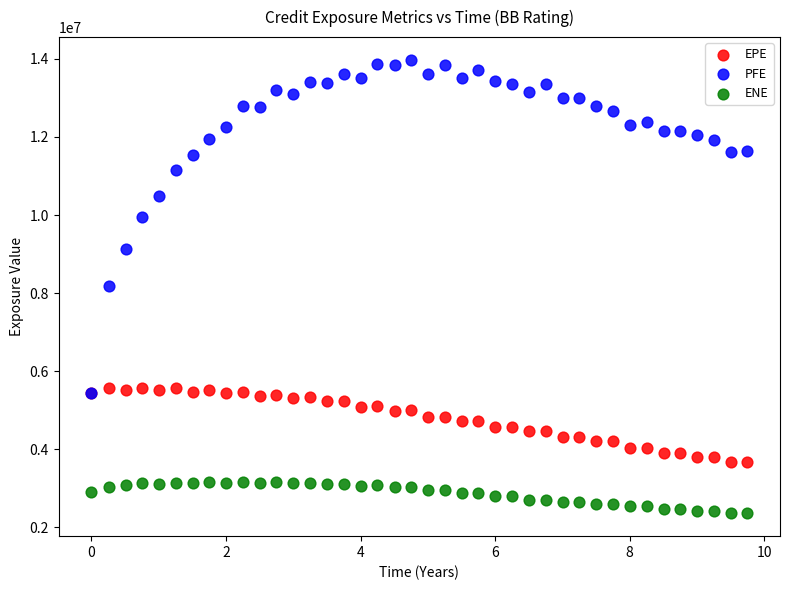

Which series contains the highest Y value?

PFE